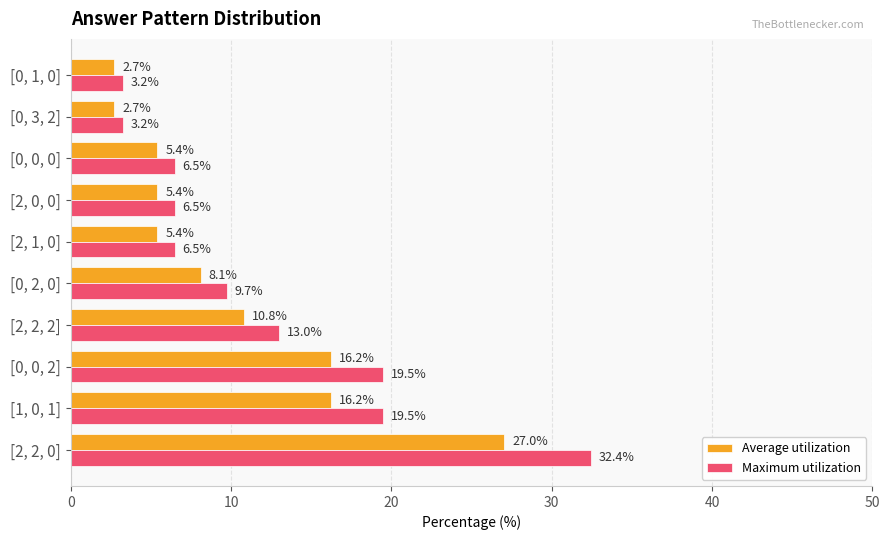

Is the value of Maximum utilization at [2, 2, 0] greater than the value of Average utilization at [0, 0, 2]?

Yes